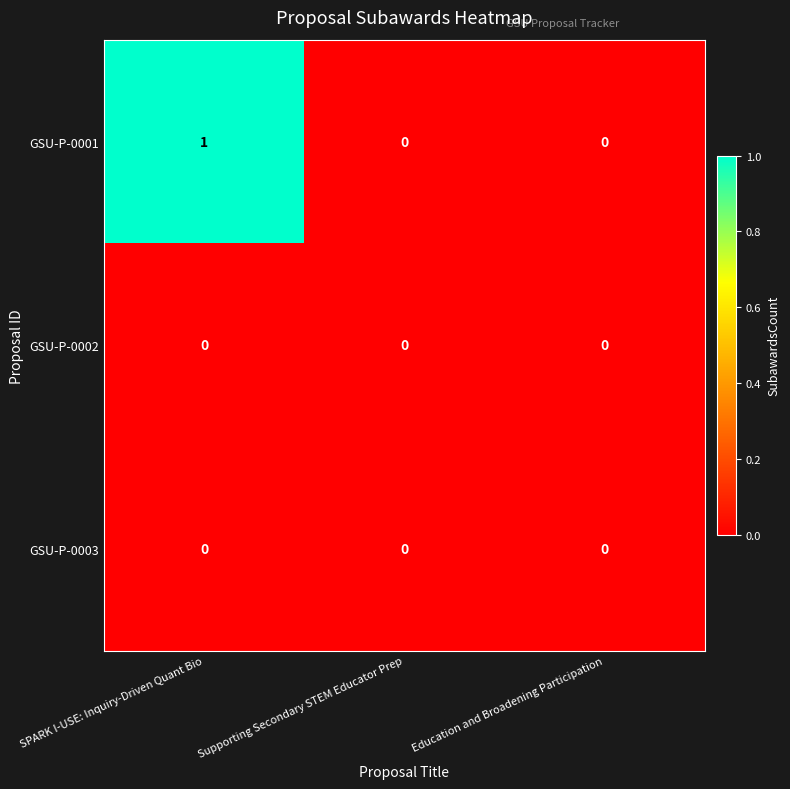

Reading left to right, transcribe all the data shown in this chart.

GSU-P-0001: 1	0	0
GSU-P-0002: 0	0	0
GSU-P-0003: 0	0	0